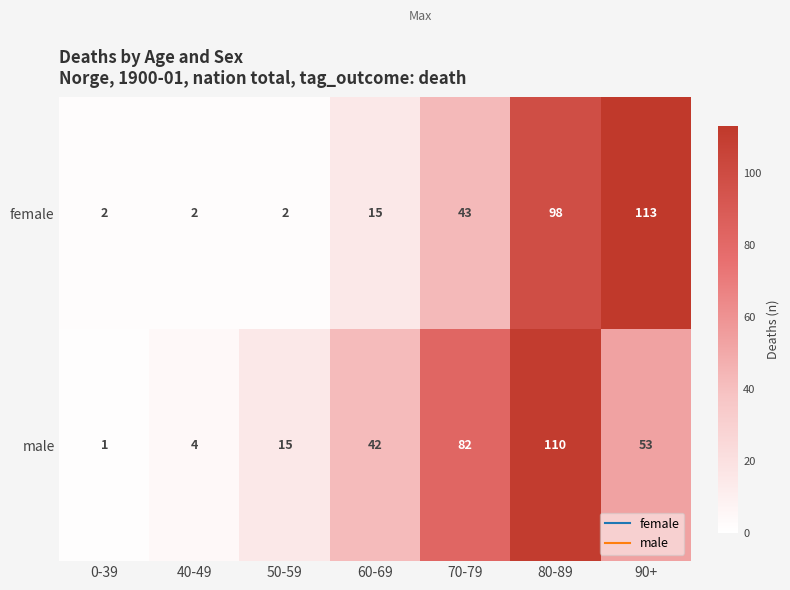

Reading left to right, list all the values displayed in this chart.

female: 0-39=2	40-49=2	50-59=2	60-69=15	70-79=43	80-89=98	90+=113
male: 0-39=1	40-49=4	50-59=15	60-69=42	70-79=82	80-89=110	90+=53